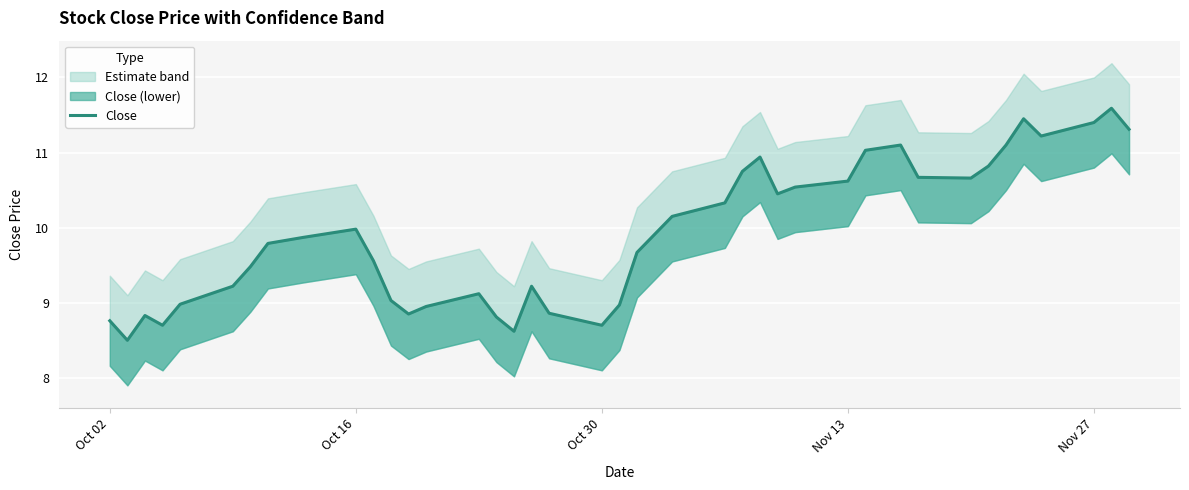

How many interior local valleys (lower than both neighbors) does the data have?

8